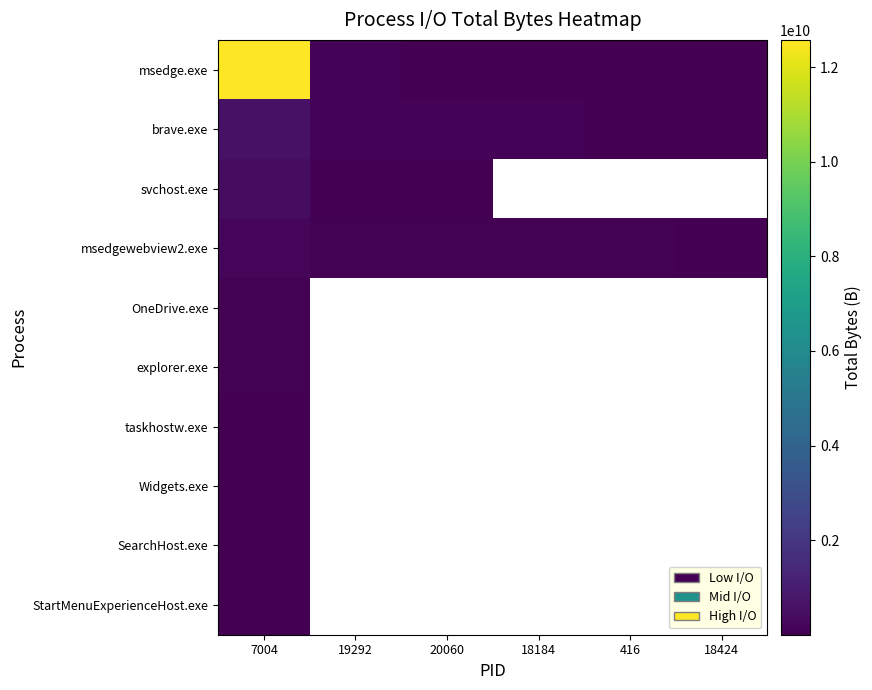

Is the value of OneDrive.exe at 20060 greater than the value of msedgewebview2.exe at 19292?

No